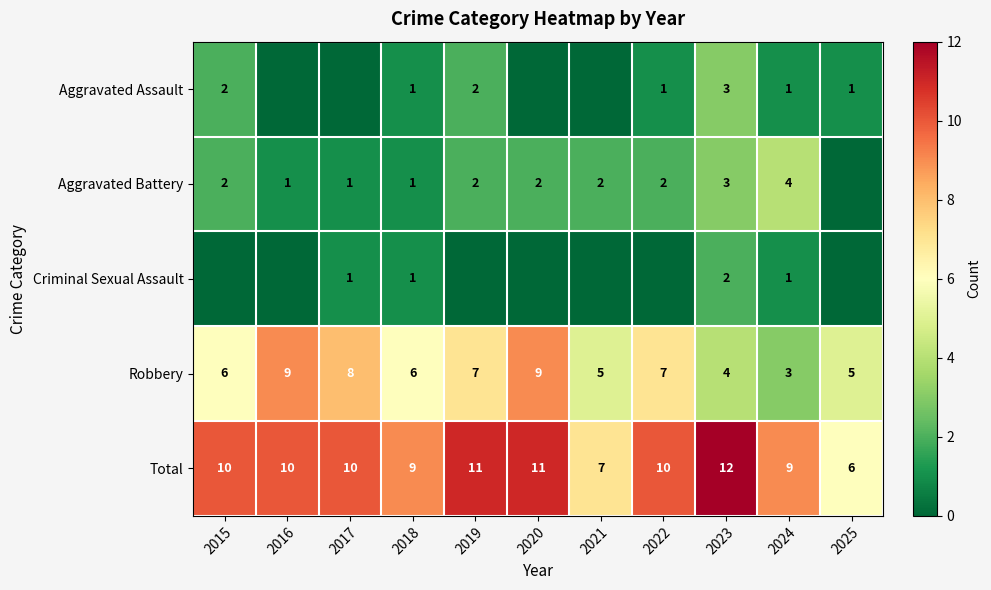

What is the spread (max minus min) of values at 2018?

8